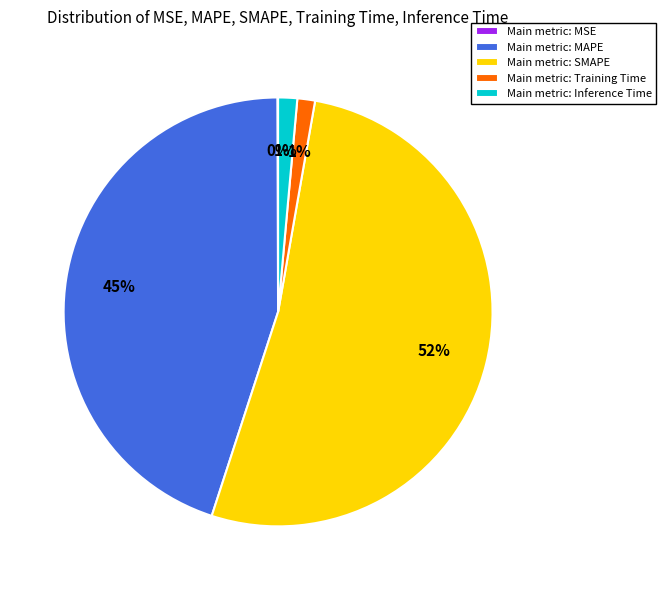

Combined, do Main metric: Inference Time and Main metric: MAPE account for over 50%?

No